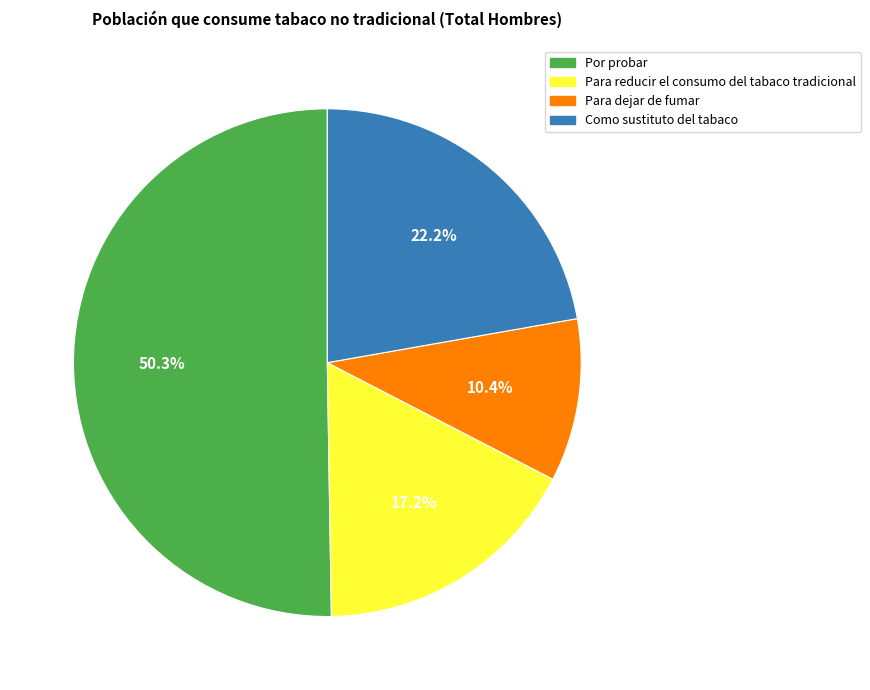

What percentage is the Para reducir el consumo del tabaco tradicional slice, to the nearest percent?

17%